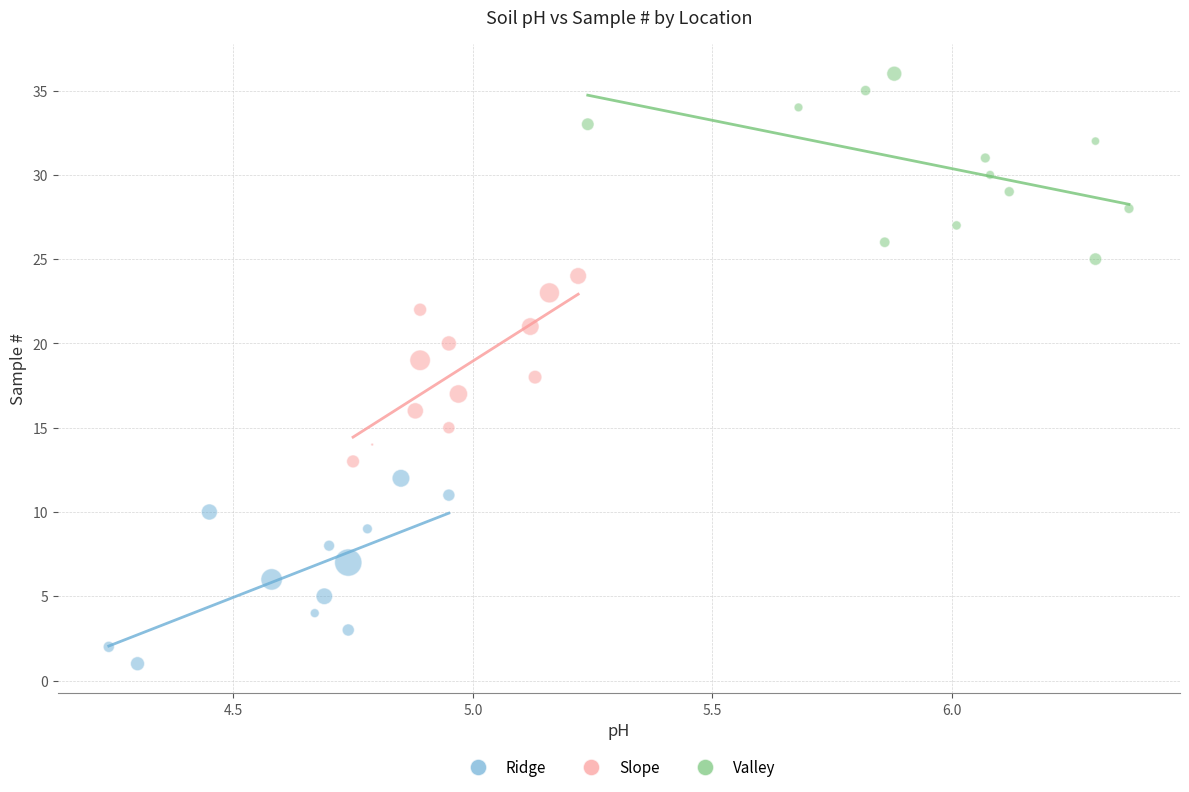

What are all the series names shown in the legend?

Ridge, Slope, Valley